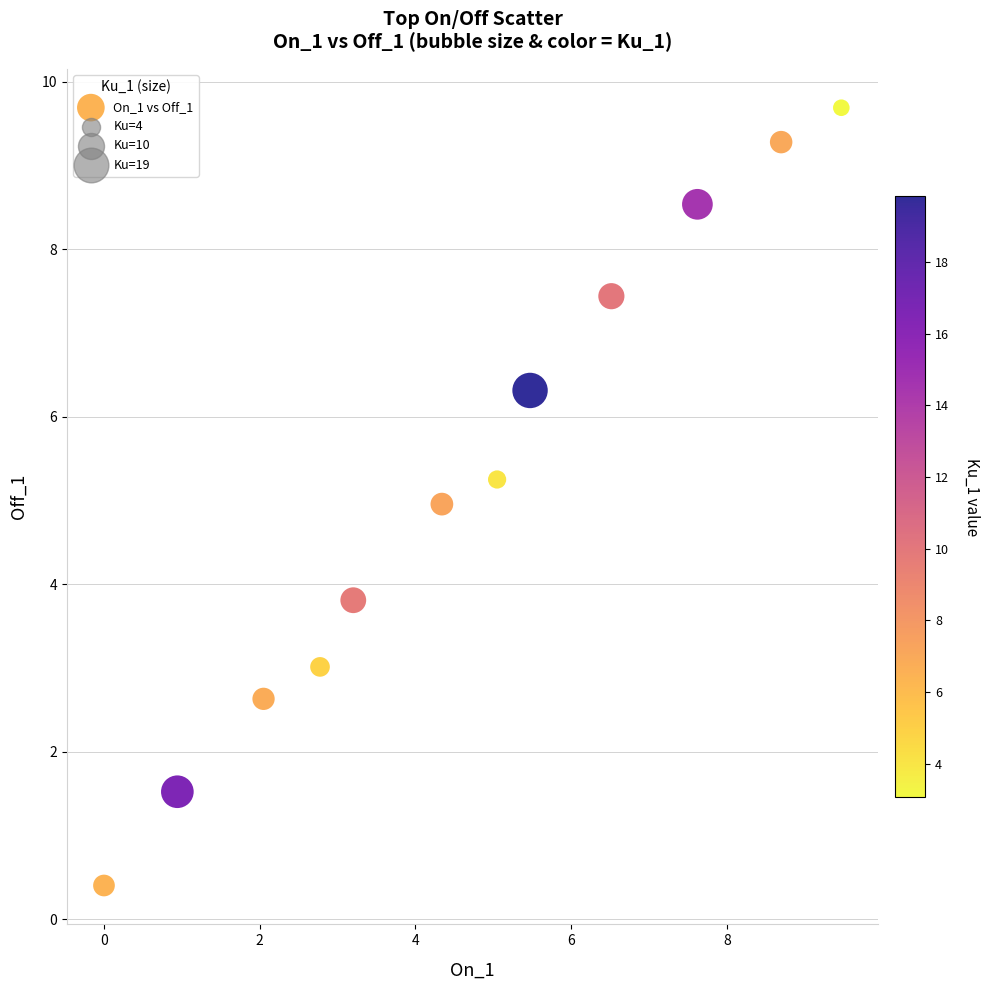

What is the average Y value?

5.2